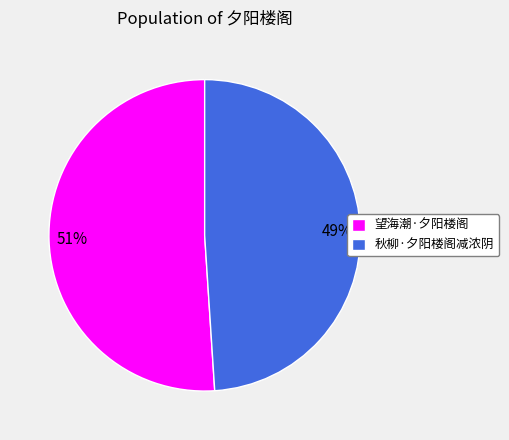

To the nearest percent, what is the difference between the largest and smallest slice percentages?

2%